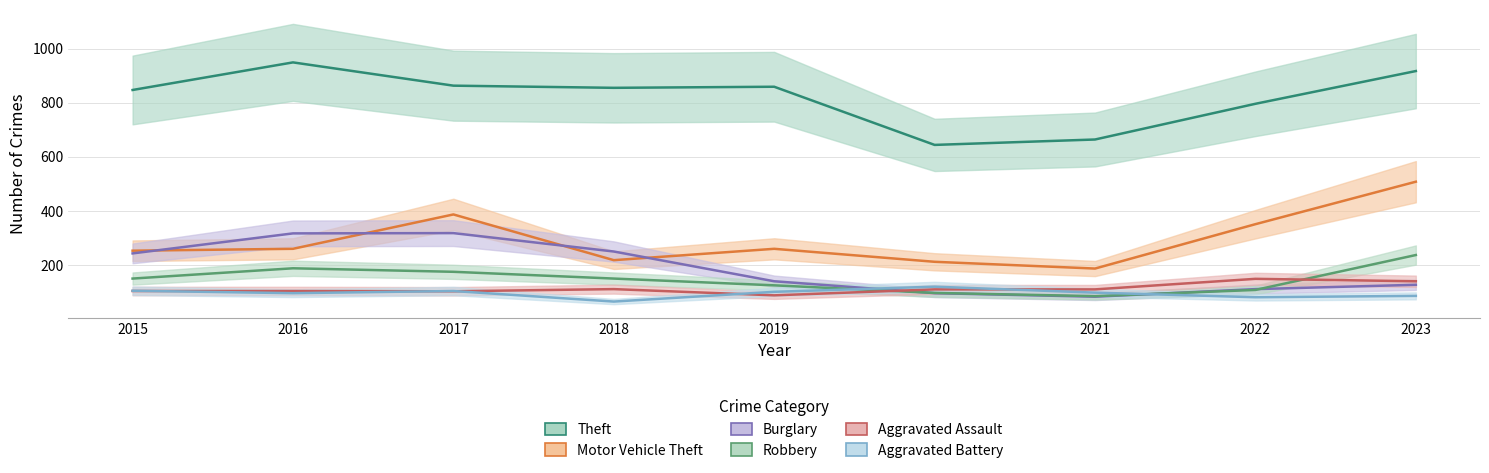

True or false: Motor Vehicle Theft has more than 2 interior local peaks.

False